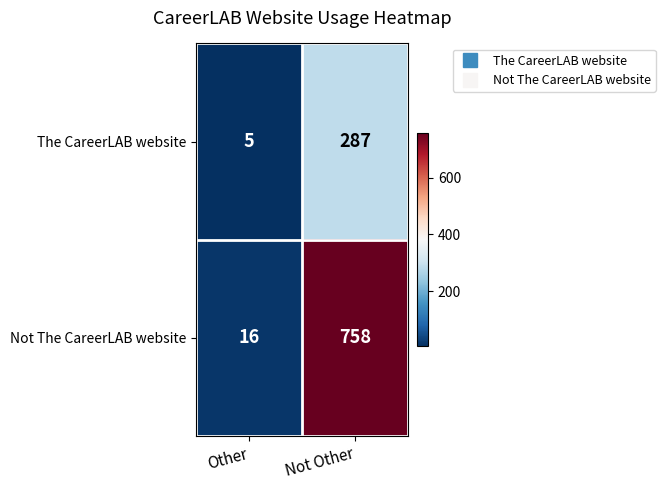

Rank the series at Not Other from highest to lowest value.

Not The CareerLAB website, The CareerLAB website